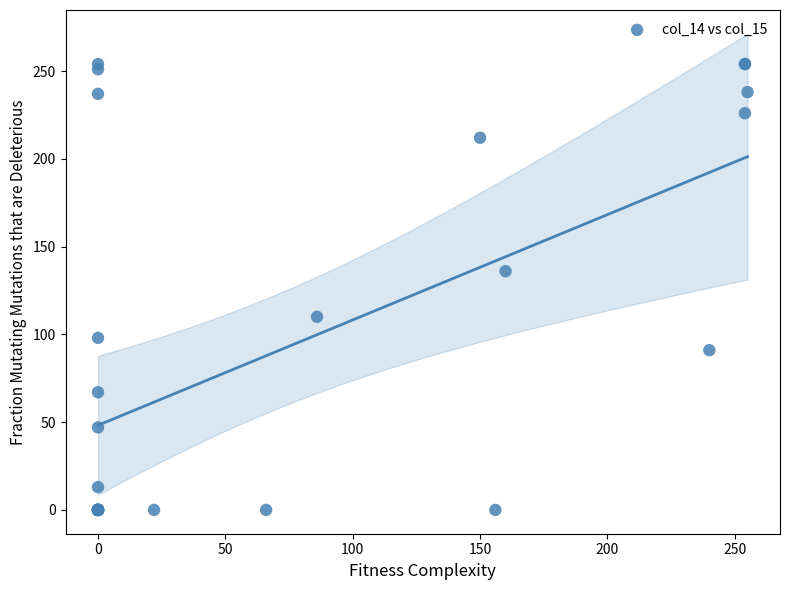

What Y value in the scatter plot is closest to 127?

136